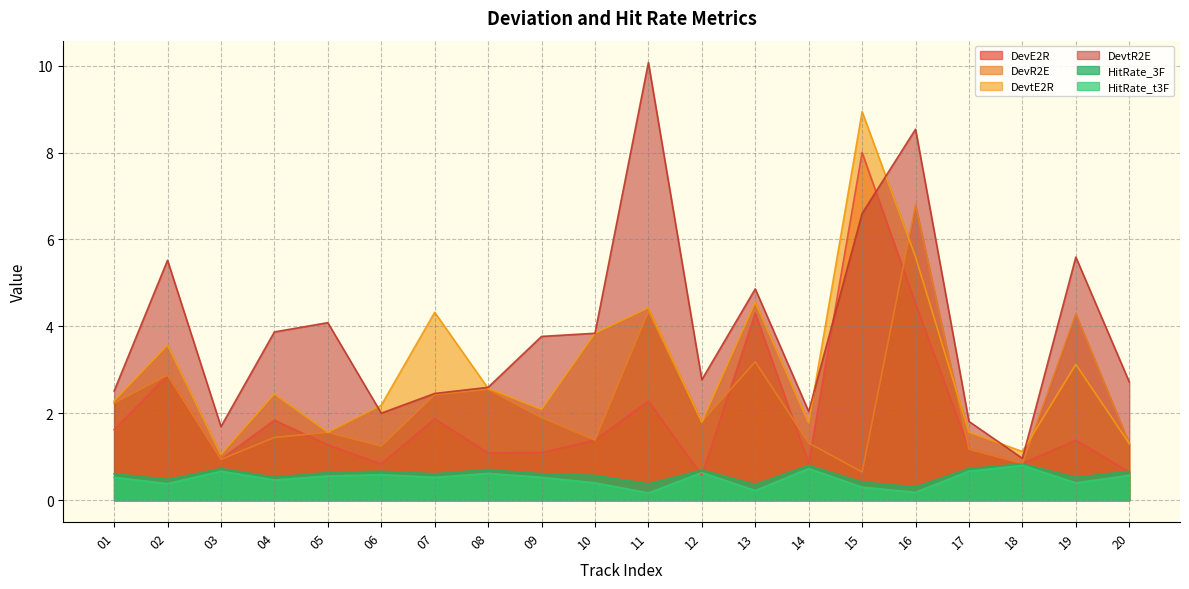

What is the difference between the second highest and minimum values in the DevtE2R series?

4.6